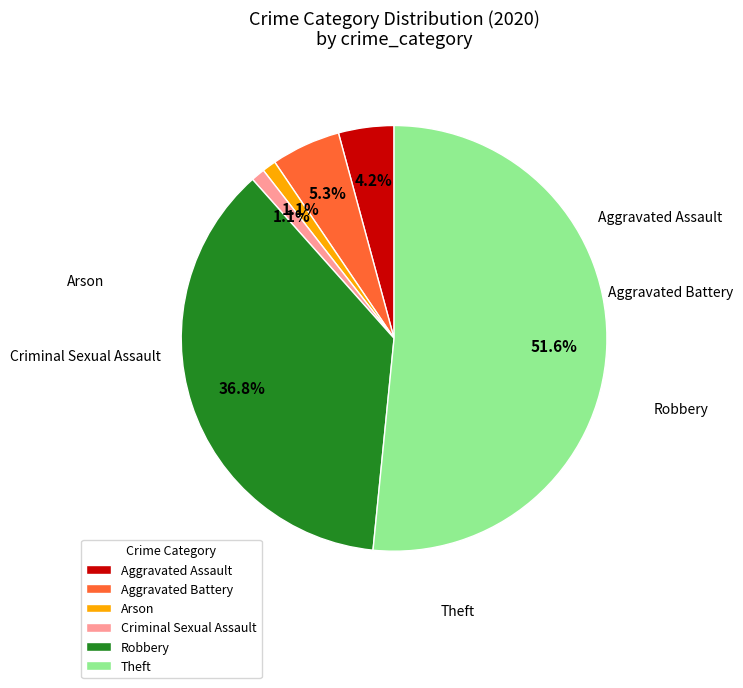

Which category has the biggest portion of the pie?

Theft